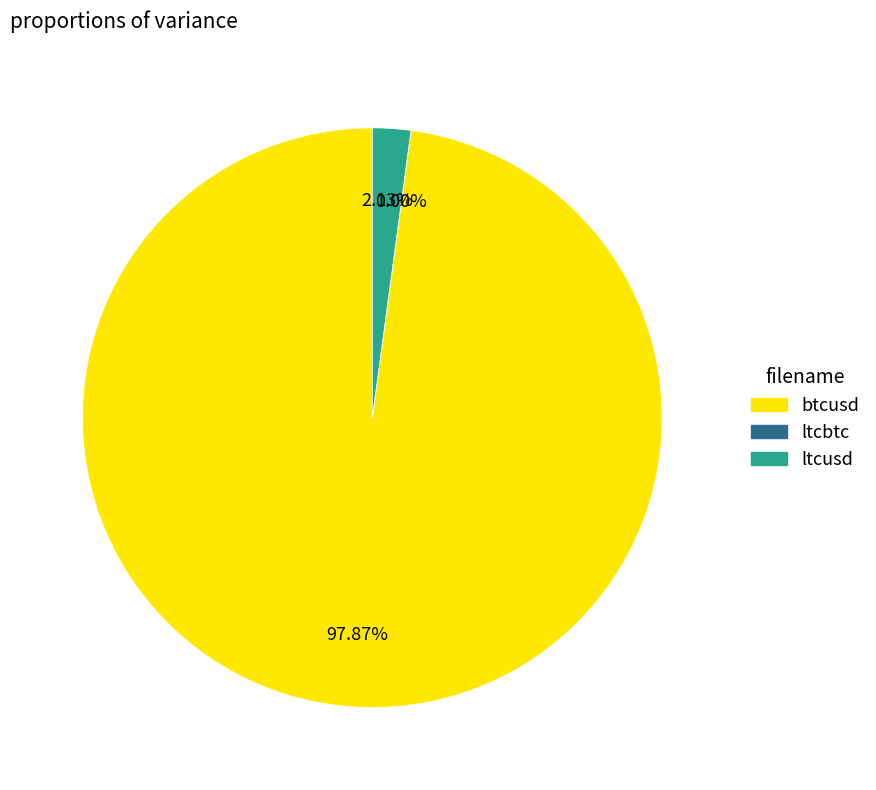

What is the largest slice in the pie chart?

btcusd